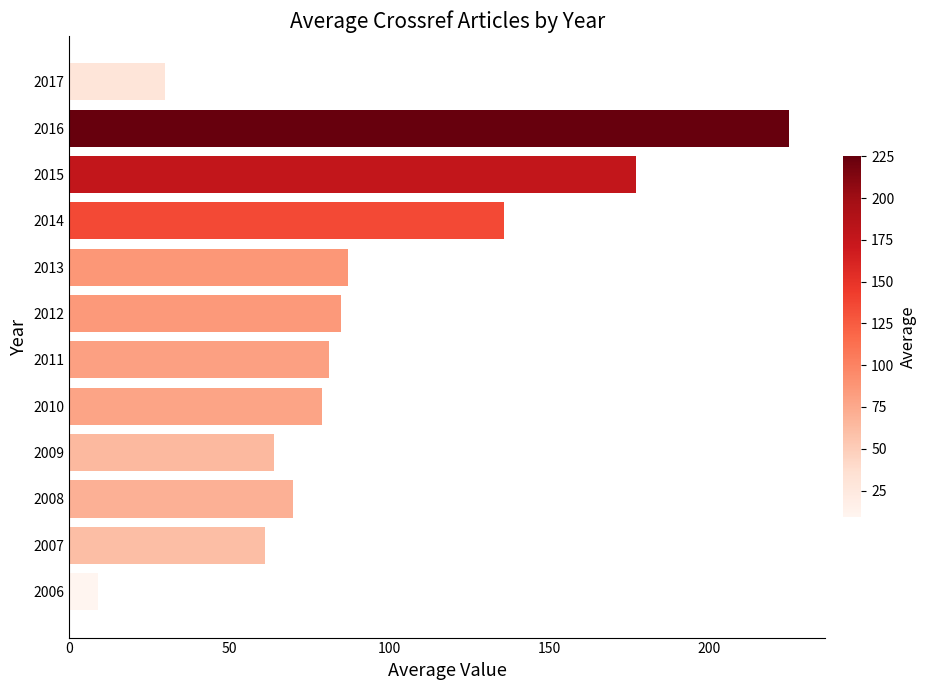

Reading bottom to top, what are all the values shown in this chart?

9	61	70	64	79	81	85	87	136	177	225	30